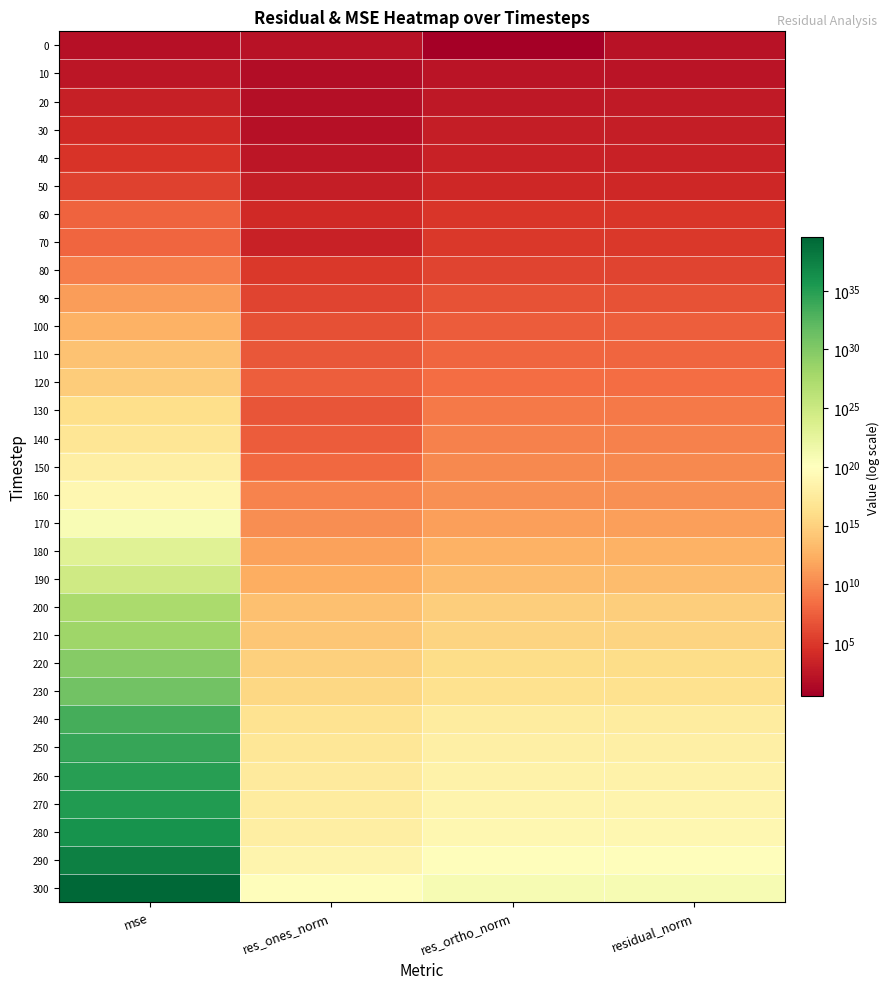

What is the difference between the highest and lowest values at residual_norm?

665832928429663584256.0